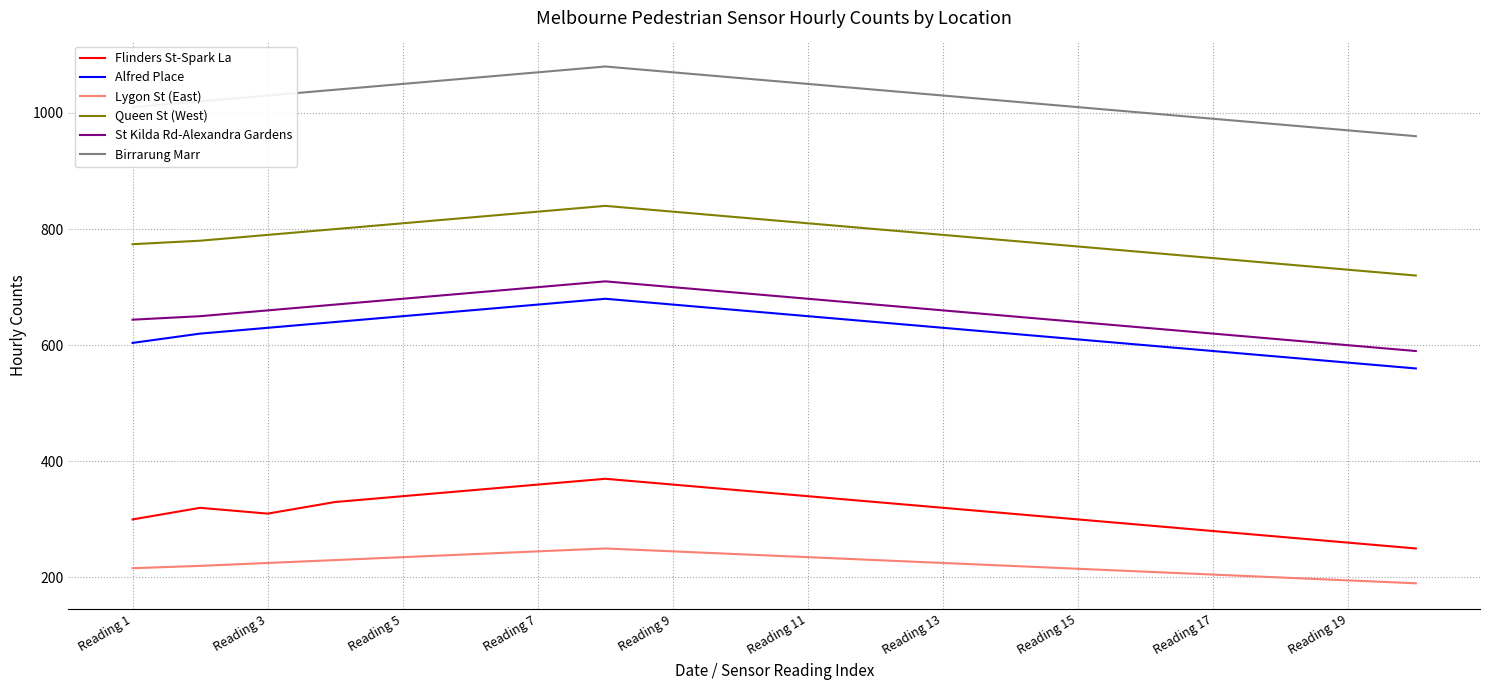

True or false: St Kilda Rd-Alexandra Gardens and Queen St (West) intersect in this chart.

False